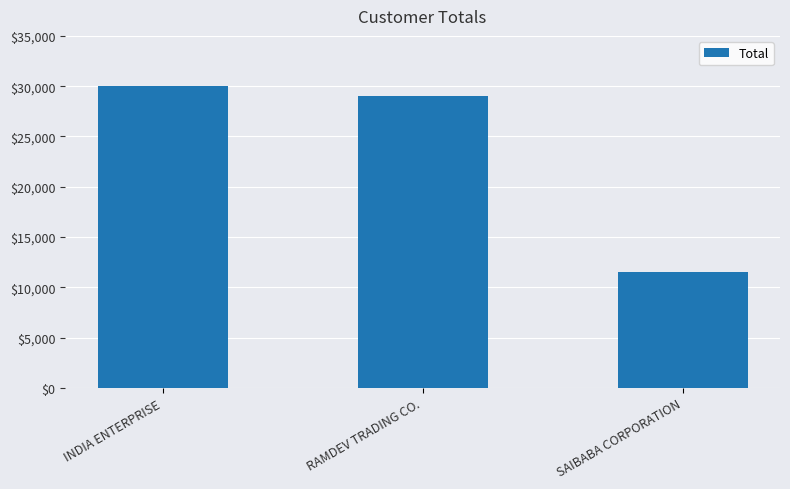

Is it true that the value at RAMDEV TRADING CO. is 29000?

True